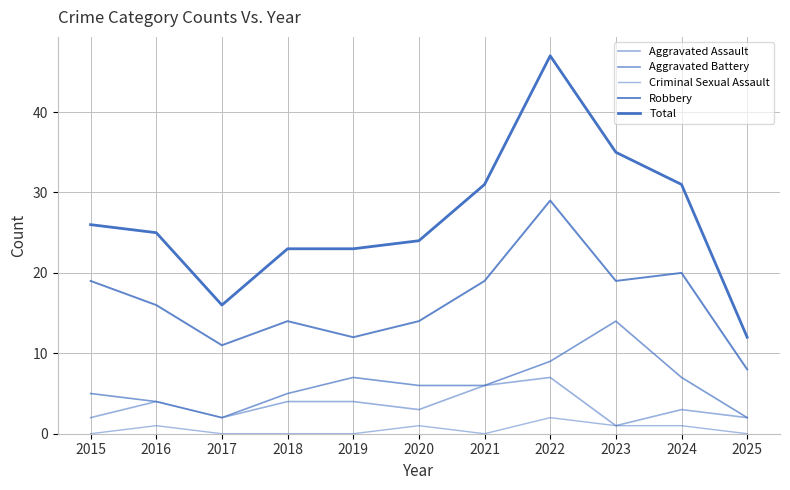

Reading left to right, list all the values displayed in this chart.

Aggravated Assault: 2	4	2	4	4	3	6	7	1	3	2
Aggravated Battery: 5	4	2	5	7	6	6	9	14	7	2
Criminal Sexual Assault: 0	1	0	0	0	1	0	2	1	1	0
Robbery: 19	16	11	14	12	14	19	29	19	20	8
Total: 26	25	16	23	23	24	31	47	35	31	12